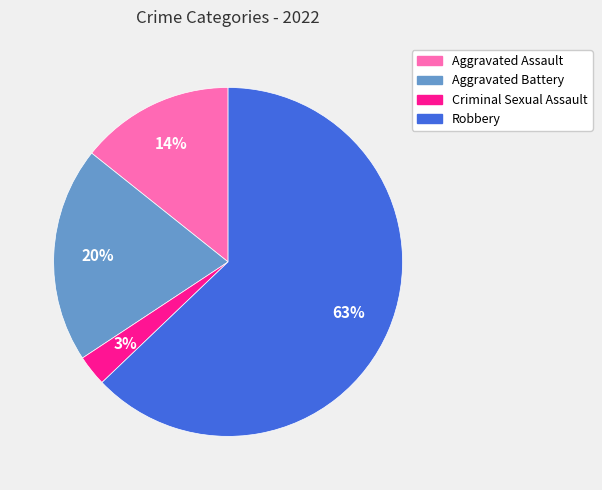

Combined, do Robbery and Aggravated Battery account for over 50%?

Yes